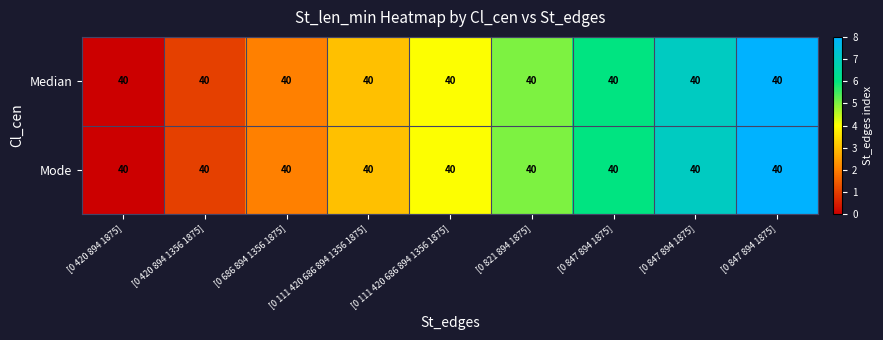

Is the value of Mode at [0 420 894 1875] greater than the value of Median at [0 821 894 1875]?

No